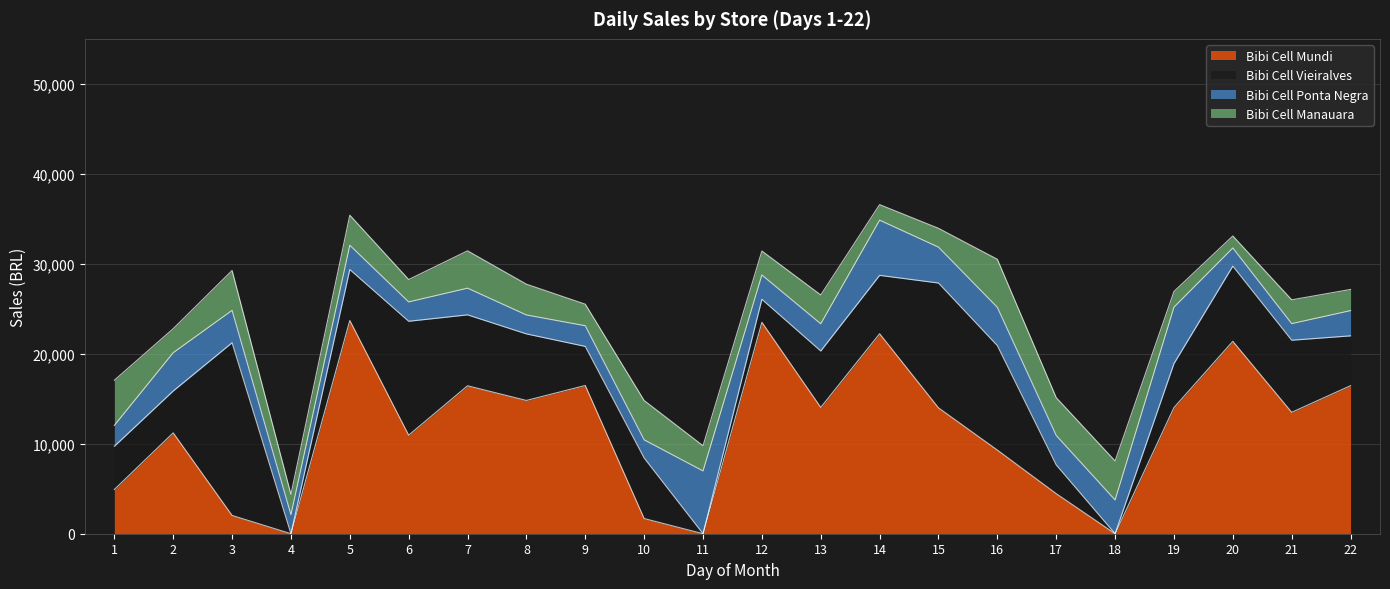

True or false: Bibi Cell Vieiralves has more than 0 points higher than both neighbors.

True